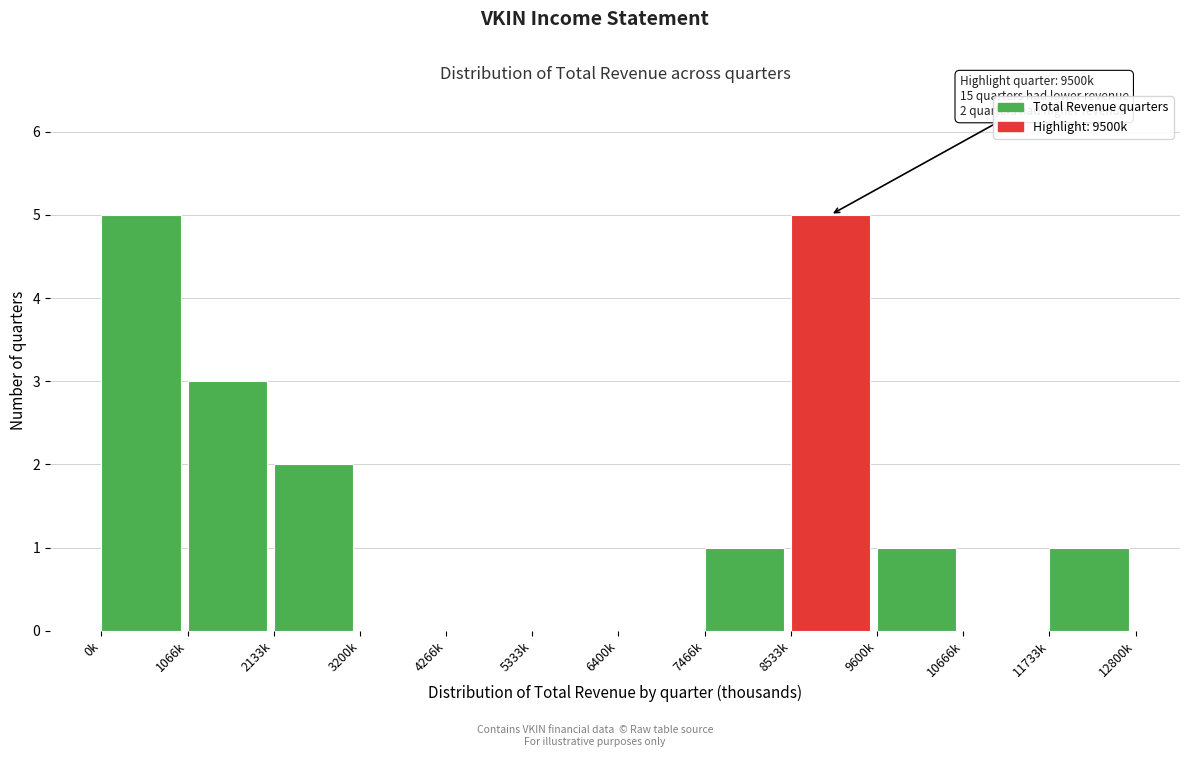

Reading left to right, transcribe all the data shown in this chart.

0k=5	1066k=3	2133k=2	3200k=0	4266k=0	5333k=0	6400k=0	7466k=1	8533k=5	9600k=1	10666k=0	11733k=1